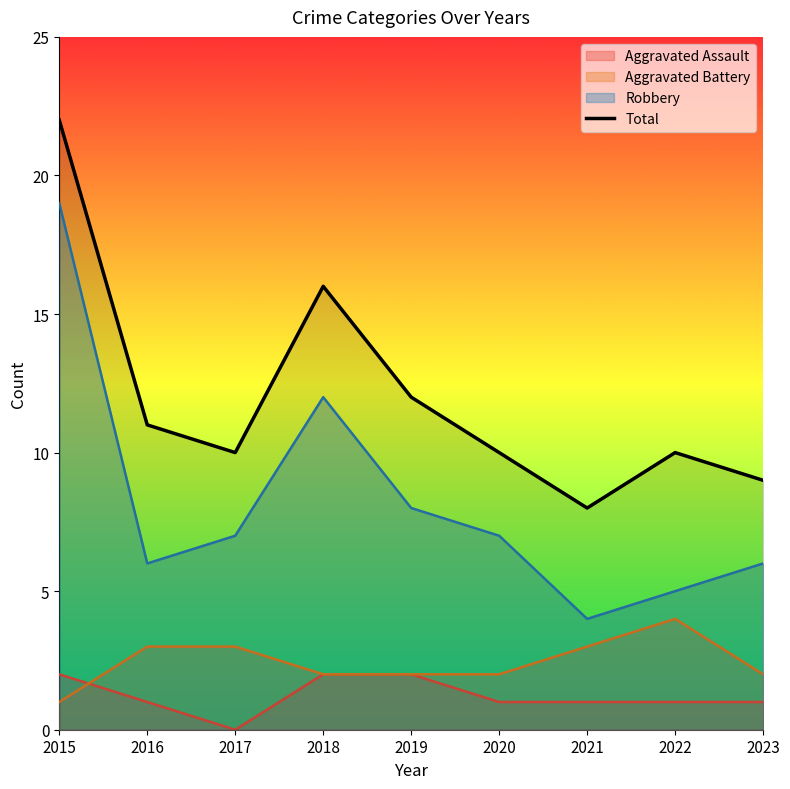

What value does the data have at 2021, to the nearest 10?

10